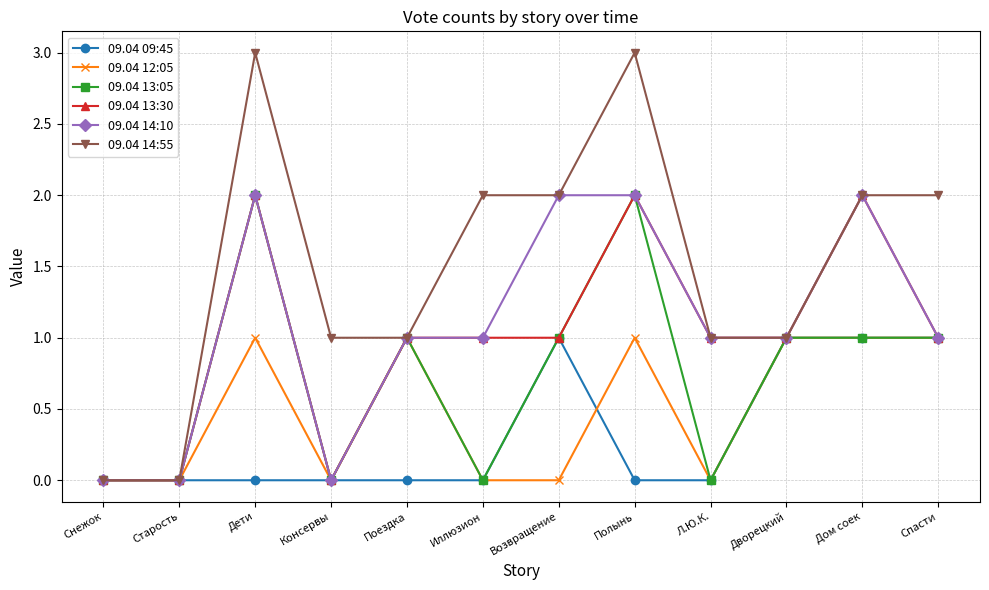

At which label does 09.04 14:55 first exceed 2?

Дети